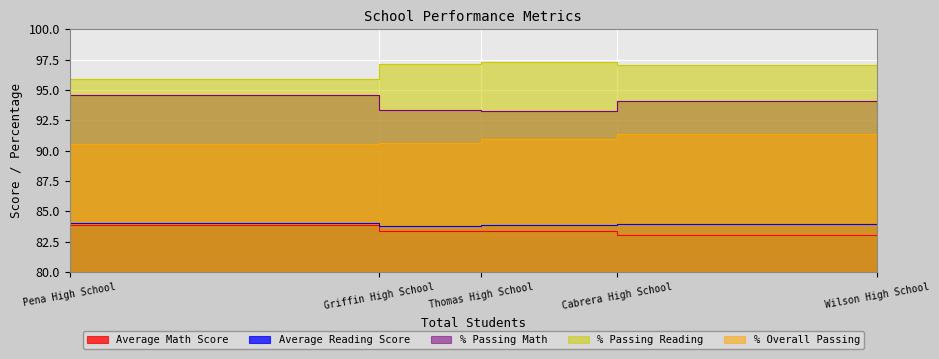

True or false: % Passing Math has a value of 94.1 at Cabrera High School.

True